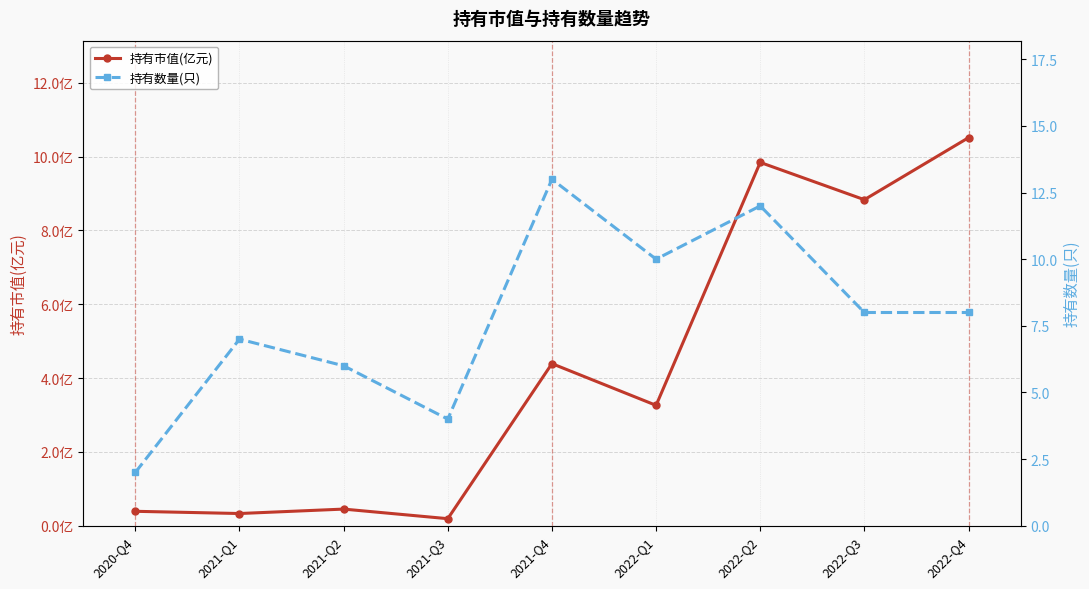

What is the difference between the highest and lowest values at 2022-Q1?

6.7